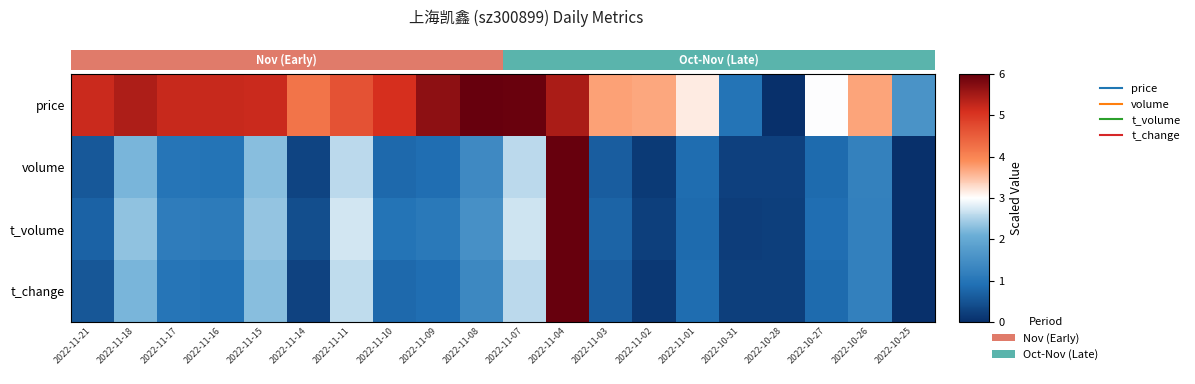

Which series has the largest total across all categories?

price